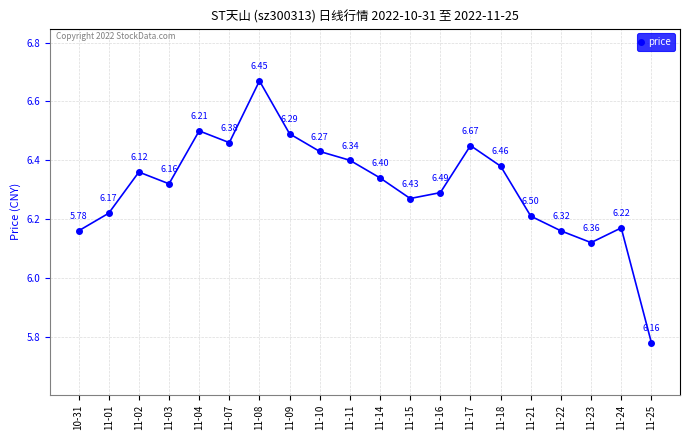

What is the label of the 3rd point from the right?

11-23